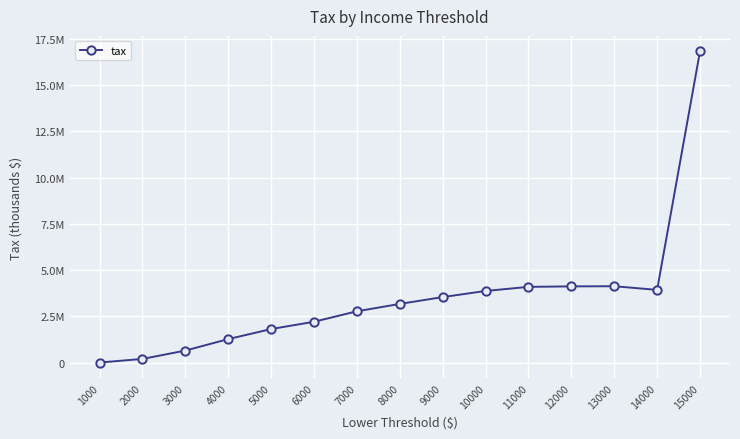

What is the average value?

3509342